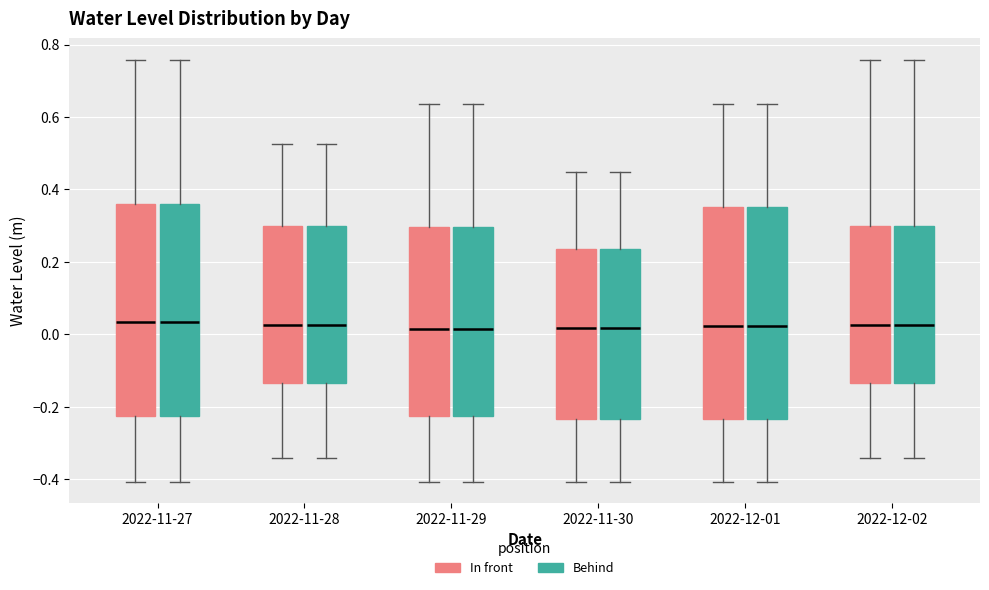

Reading left to right, read every box against the y-axis: the position of its median line, the range the box covers, and the ends of its whiskers. The values are not printed on the chart, so give them approximately, as read against the axis.

2022-11-27 (In front): median 0.04, box -0.22 to 0.36, whiskers -0.40 to 0.76
2022-11-27 (Behind): median 0.04, box -0.22 to 0.36, whiskers -0.40 to 0.76
2022-11-28 (In front): median 0.02, box -0.14 to 0.30, whiskers -0.34 to 0.52
2022-11-28 (Behind): median 0.02, box -0.14 to 0.30, whiskers -0.34 to 0.52
2022-11-29 (In front): median 0.02, box -0.22 to 0.30, whiskers -0.40 to 0.64
2022-11-29 (Behind): median 0.02, box -0.22 to 0.30, whiskers -0.40 to 0.64
2022-11-30 (In front): median 0.02, box -0.24 to 0.24, whiskers -0.40 to 0.44
2022-11-30 (Behind): median 0.02, box -0.24 to 0.24, whiskers -0.40 to 0.44
2022-12-01 (In front): median 0.02, box -0.24 to 0.36, whiskers -0.40 to 0.64
2022-12-01 (Behind): median 0.02, box -0.24 to 0.36, whiskers -0.40 to 0.64
2022-12-02 (In front): median 0.02, box -0.14 to 0.30, whiskers -0.34 to 0.76
2022-12-02 (Behind): median 0.02, box -0.14 to 0.30, whiskers -0.34 to 0.76